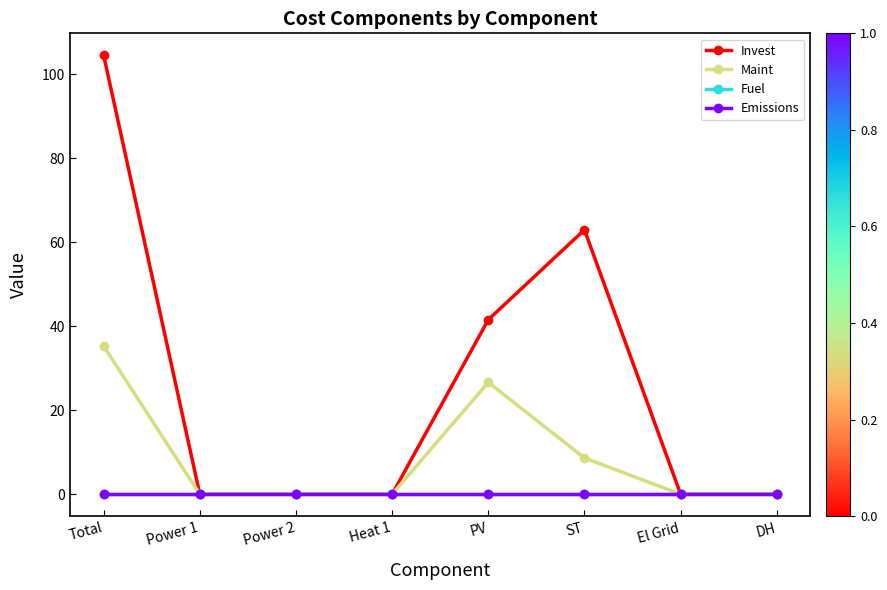

Which label corresponds to the largest value in the chart?

Total